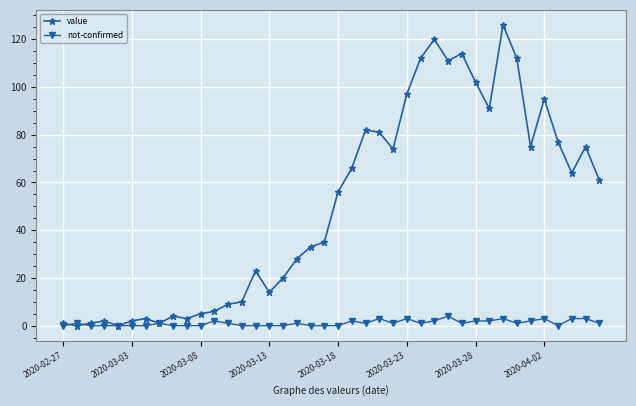

Reading left to right, list all the values displayed in this chart.

value: 1	0	1	2	0	2	3	1	4	3	5	6	9	10	23	14	20	28	33	35	56	66	82	81	74	97	112	120	111	114	102	91	126	112	75	95	77	64	75	61
not-confirmed: 0	1	0	0	0	0	0	1	0	0	0	2	1	0	0	0	0	1	0	0	0	2	1	3	1	3	1	2	4	1	2	2	3	1	2	3	0	3	3	1